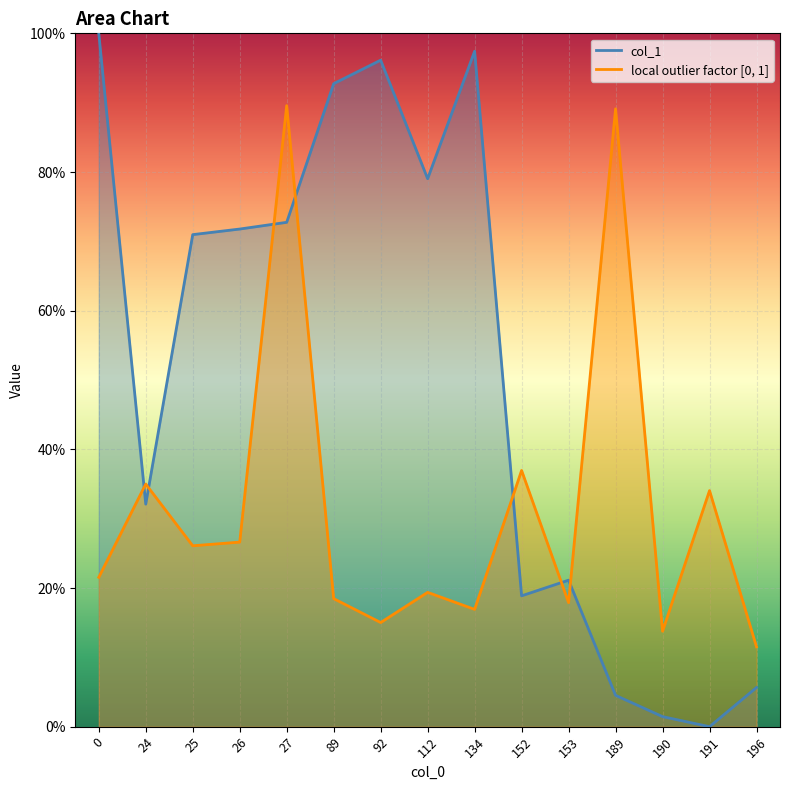

What is the difference between the local outlier factor [0, 1] values at 26 and 152?

10.3